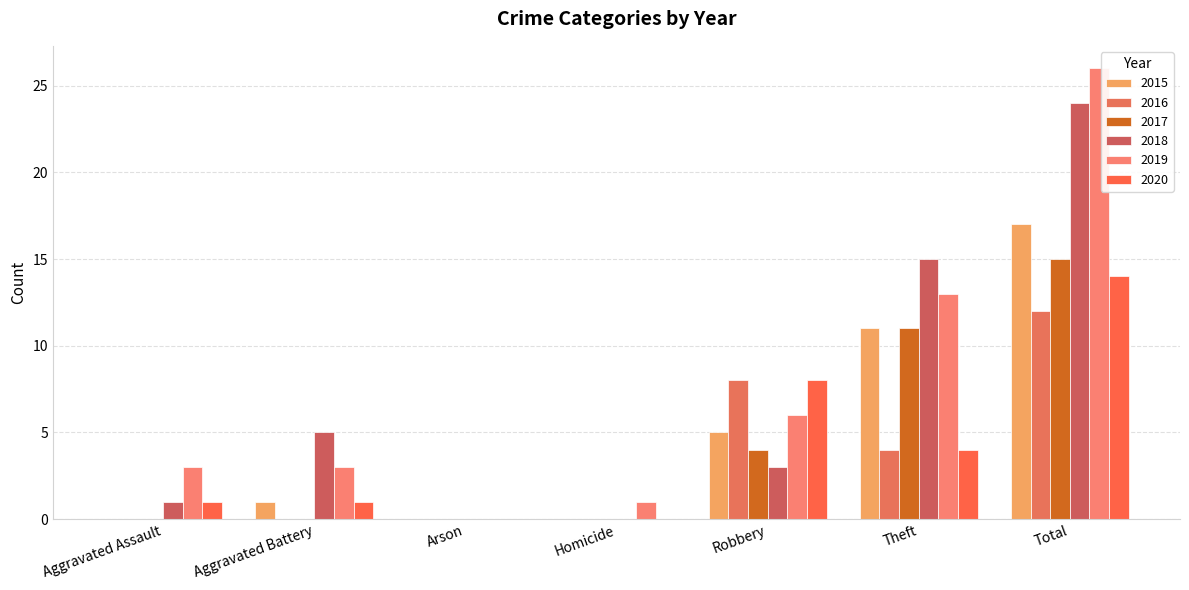

True or false: 2015 has a value of 11 at Arson.

False